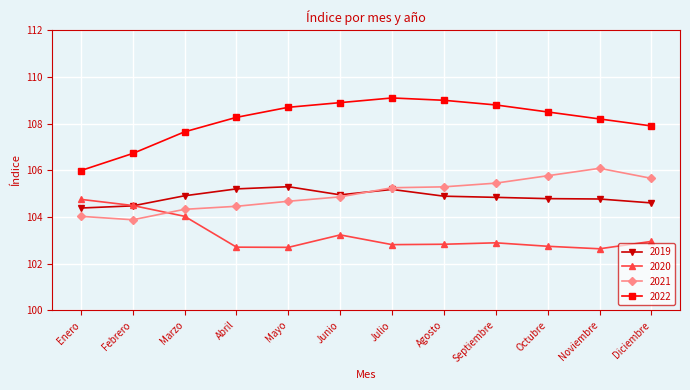

At which label is 2022 closest to 107?

Febrero